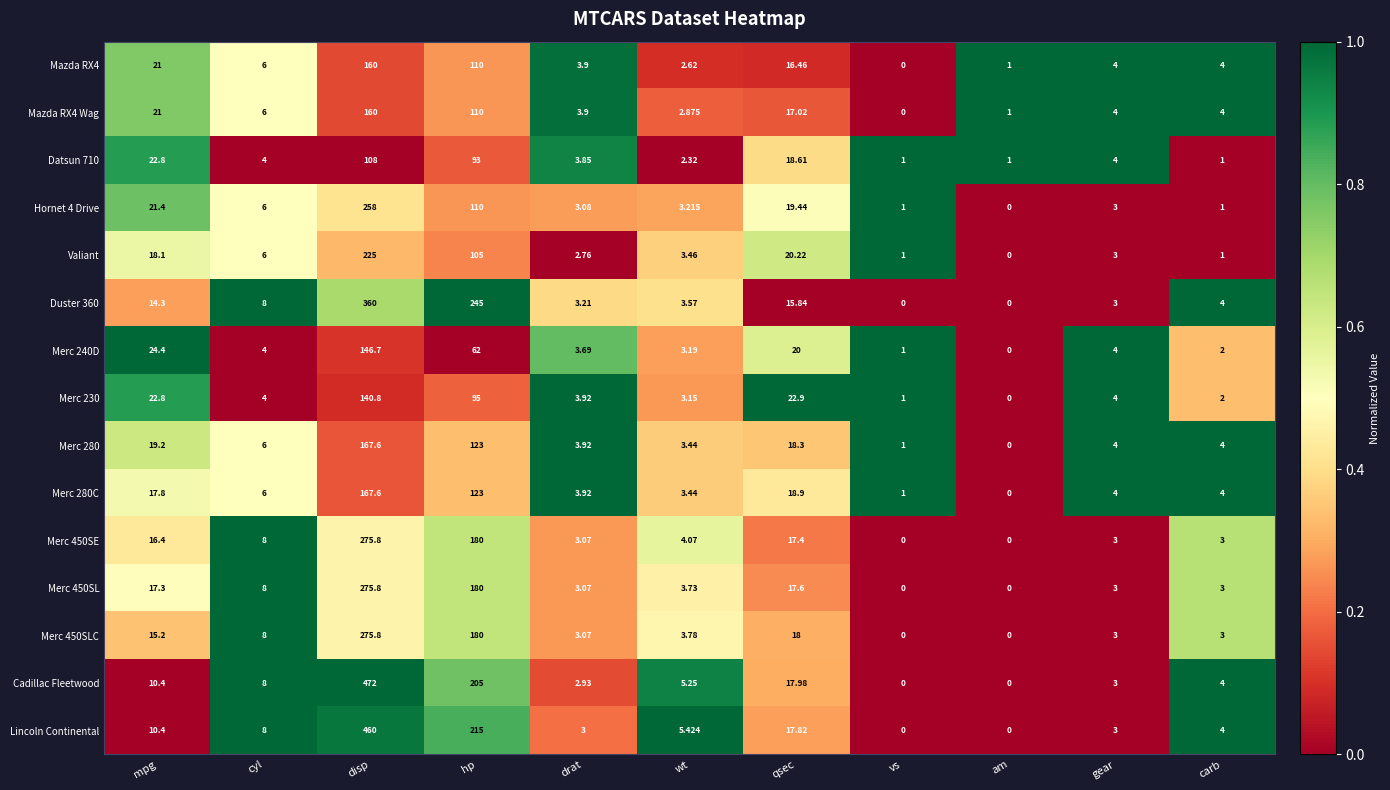

Where does the Mazda RX4 Wag series first go above 4?

mpg